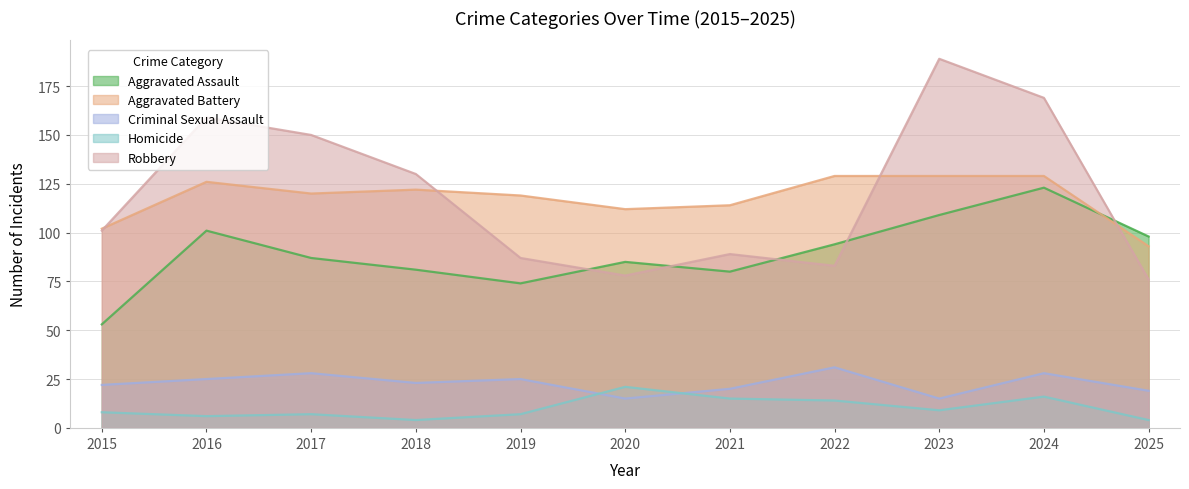

How many data points in Robbery are above 101?

5